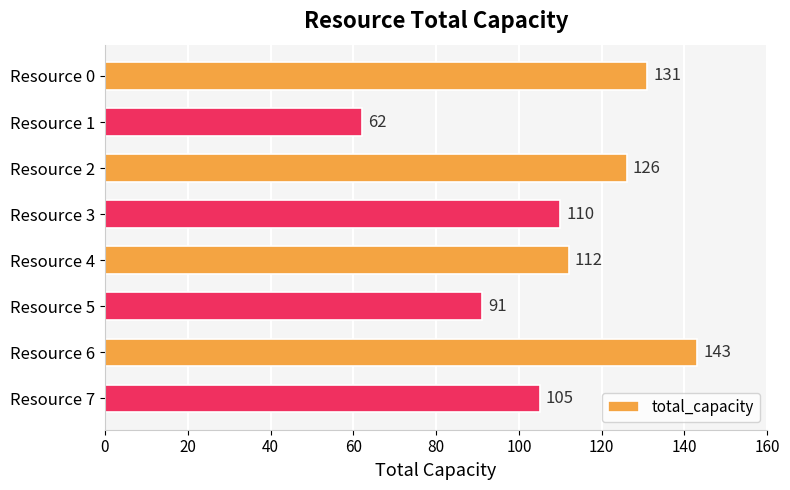

Does the chart contain any negative values?

No